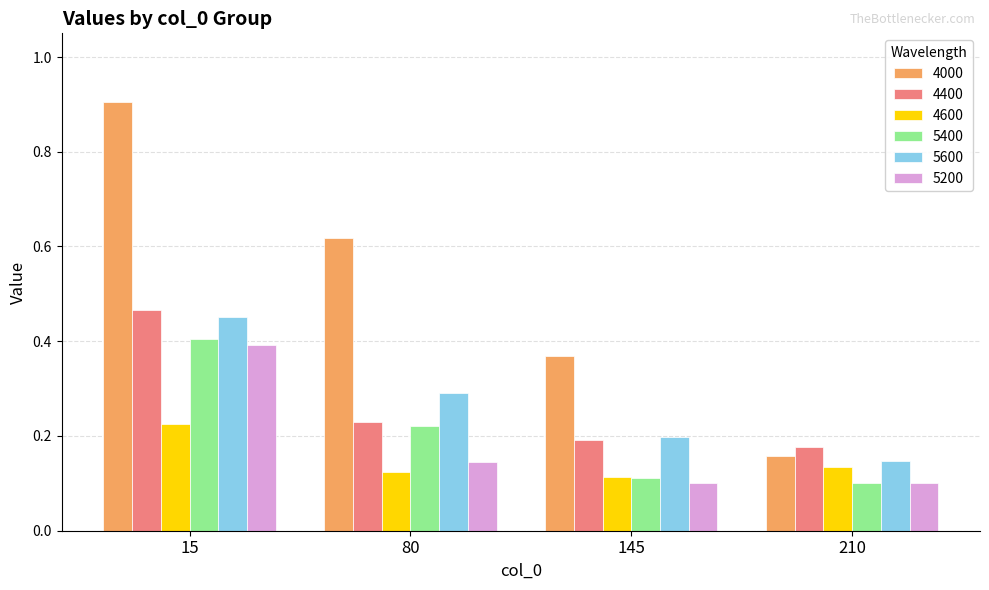

List the series in order of their peak value, lowest first.

4600, 5200, 5400, 5600, 4400, 4000